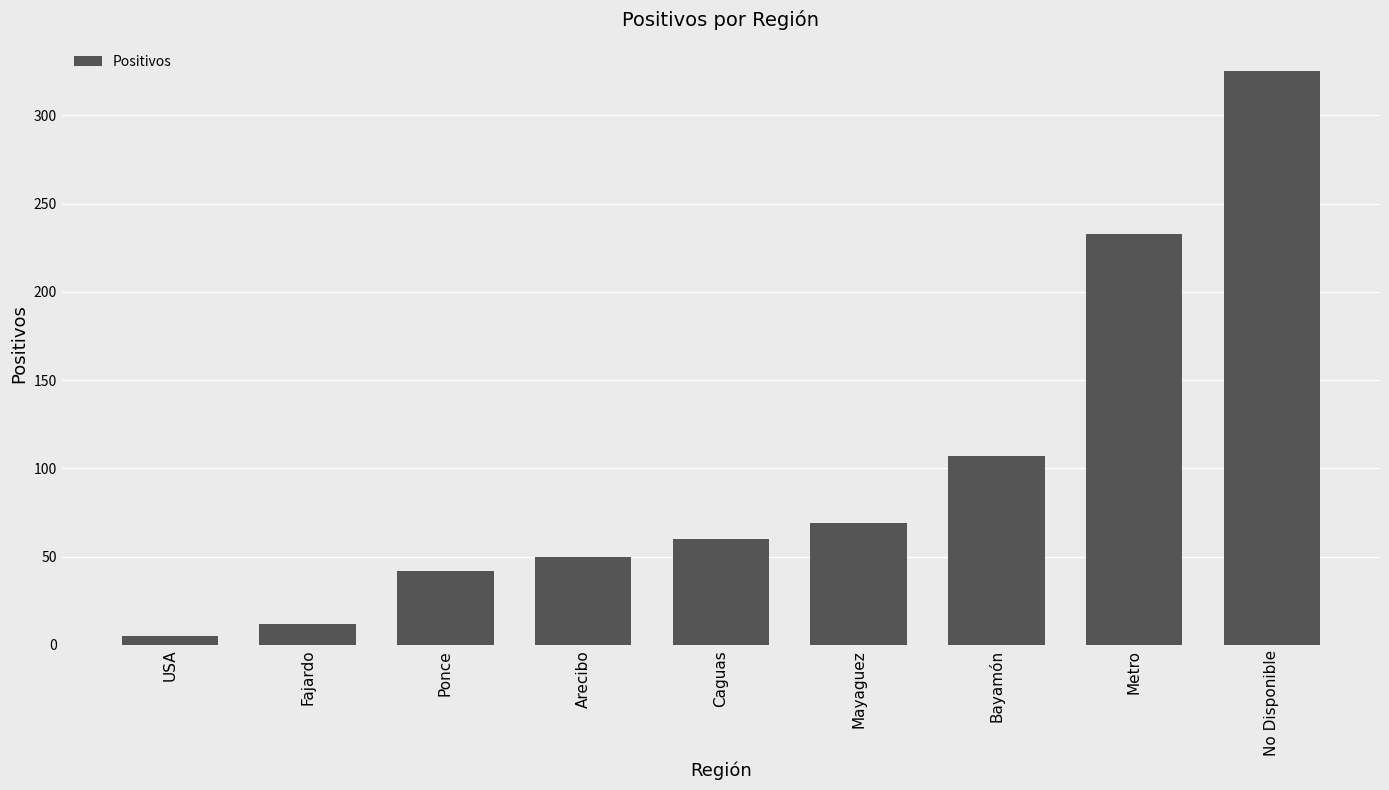

What position from the right is Mayaguez?

4